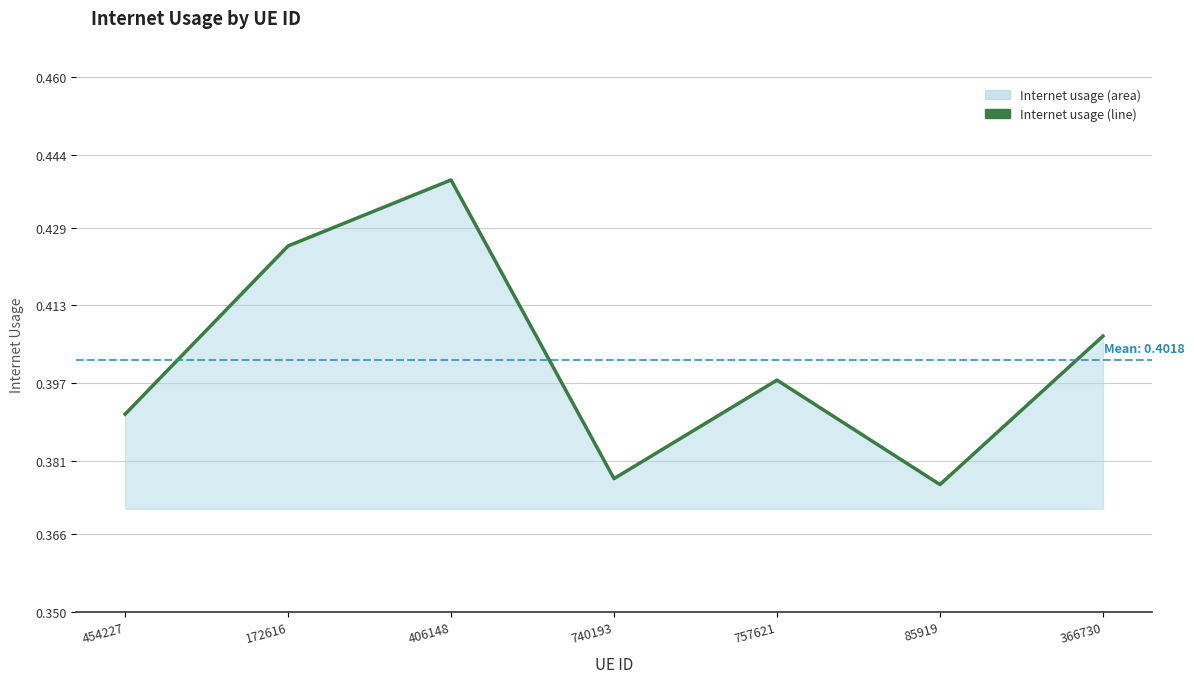

Between 454227 and 366730, which is larger?

366730